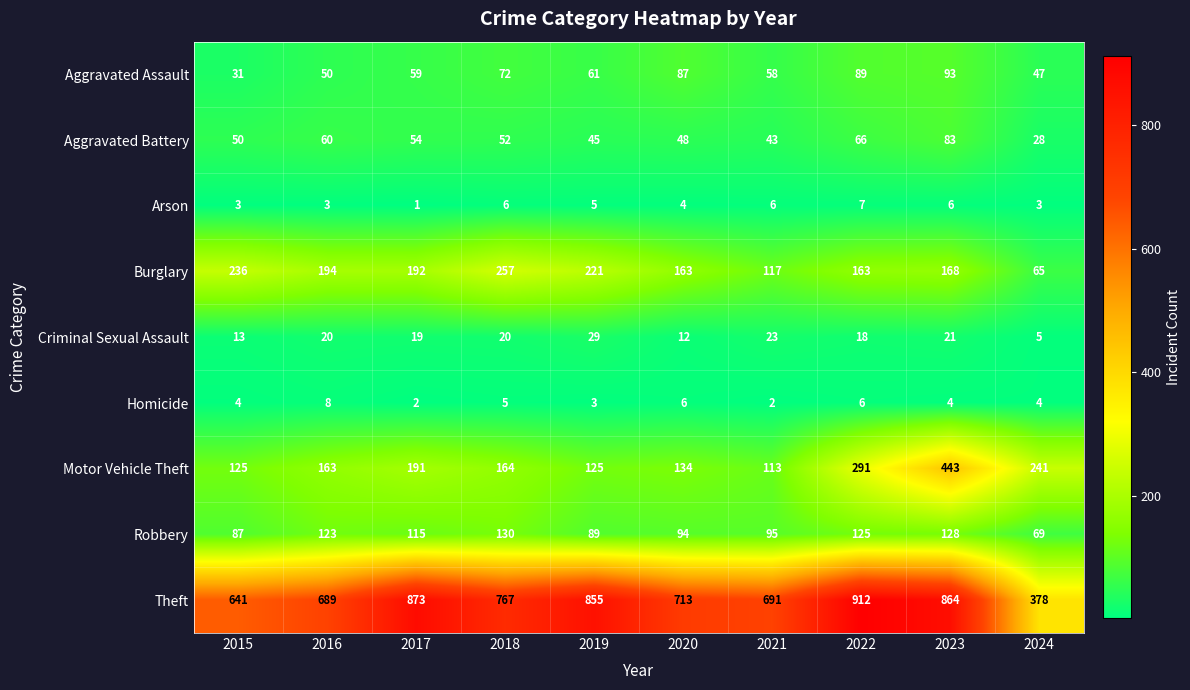

The Theft series shows 1206 at 2022. True or false?

False